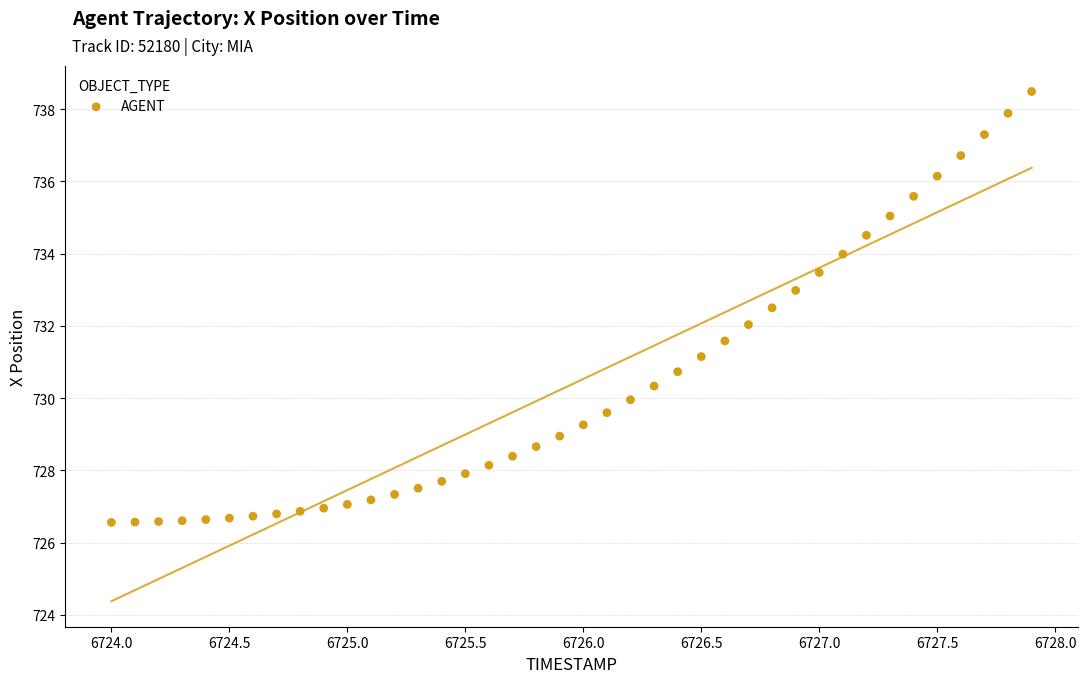

What is the range of Y values (max minus min)?

11.9